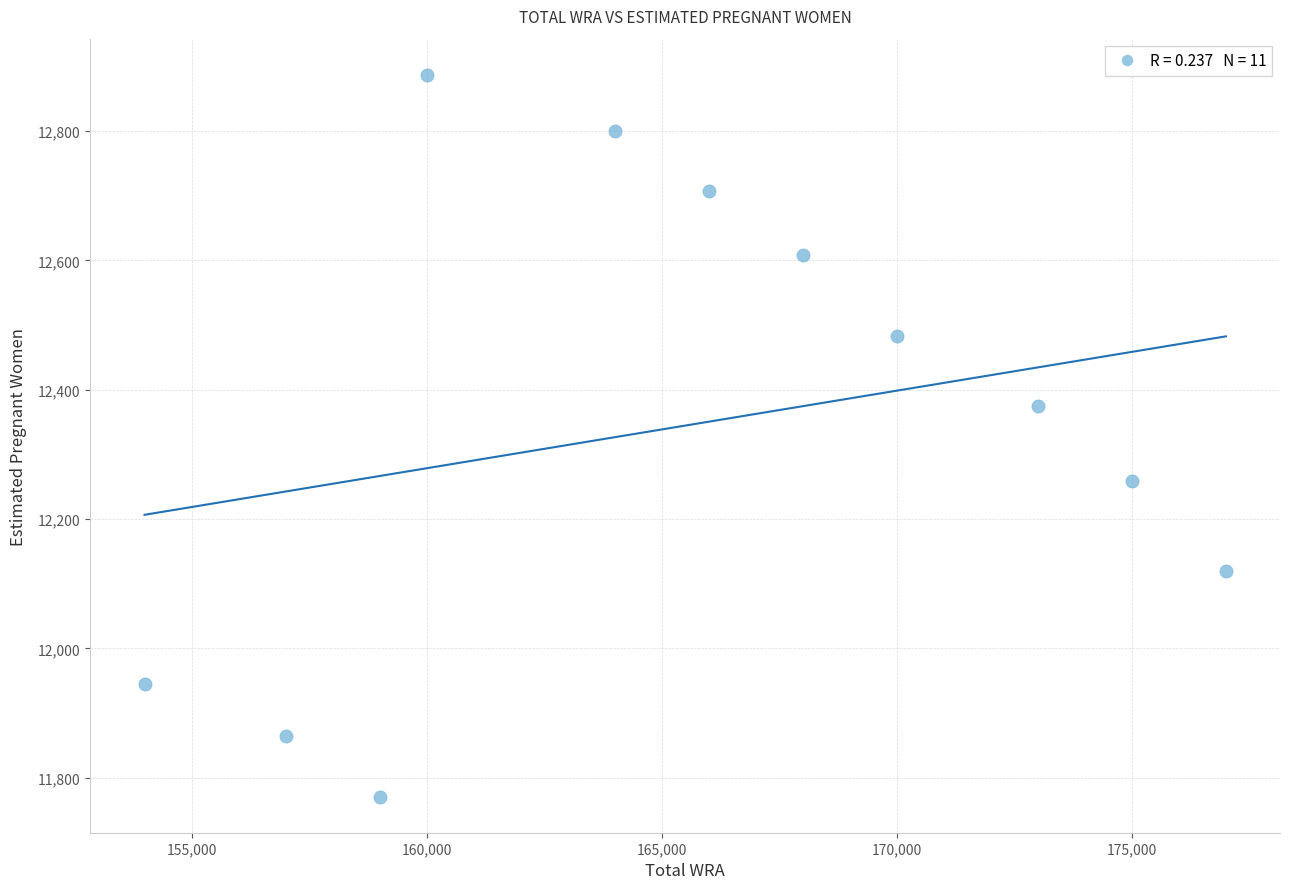

What is the average X value?

165727.3